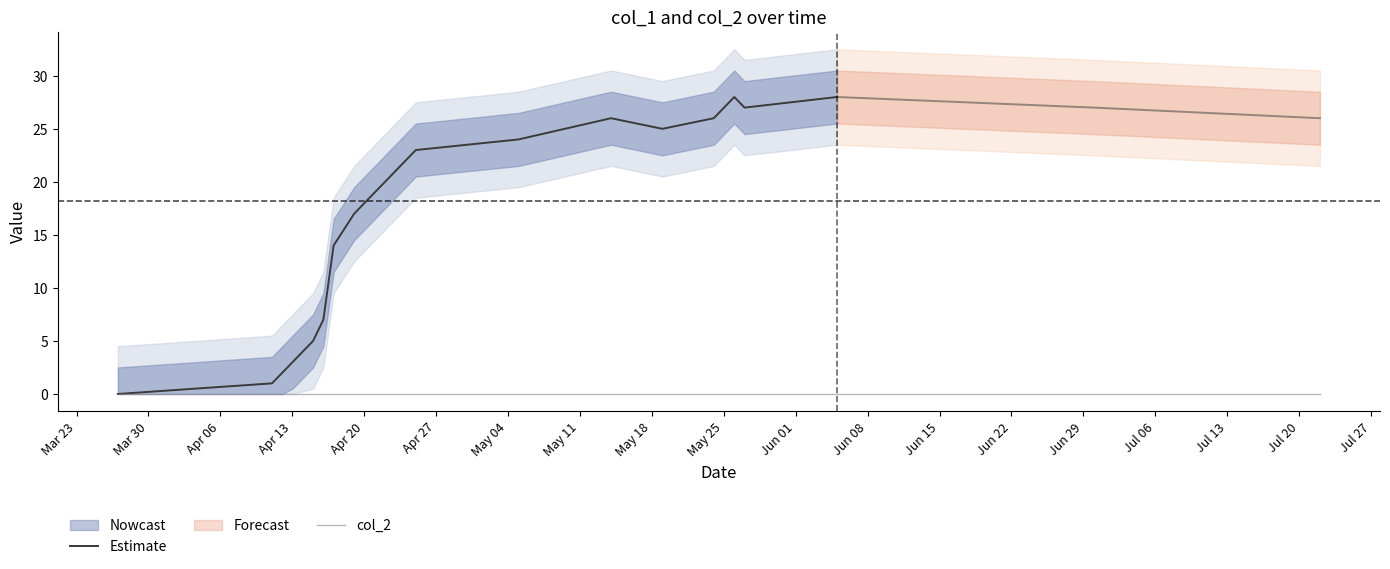

True or false: col_2 has a value of 0 at 1.

True